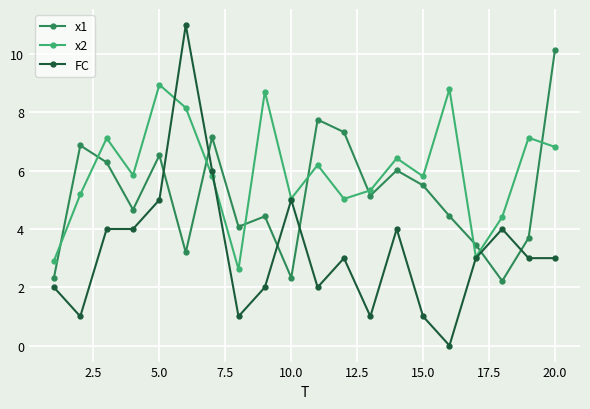

True or false: x1 has more than 2 points higher than both neighbors.

True